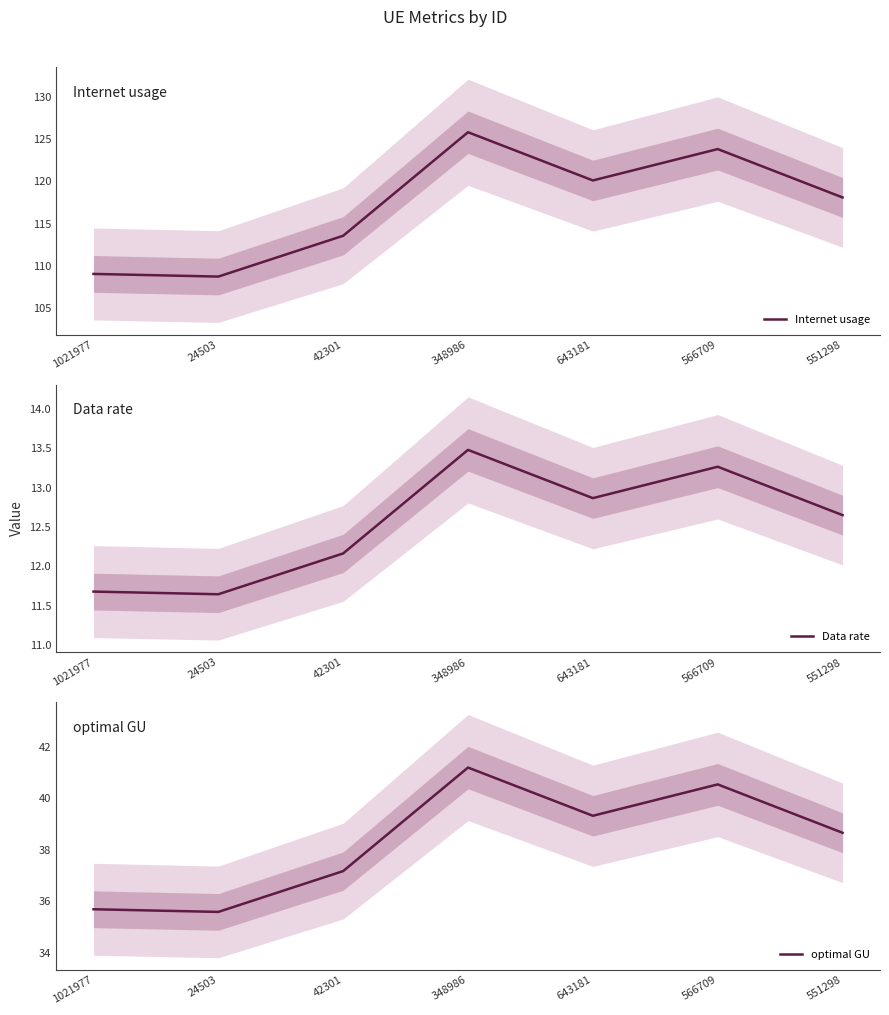

Which series has the widest spread of values?

Internet usage